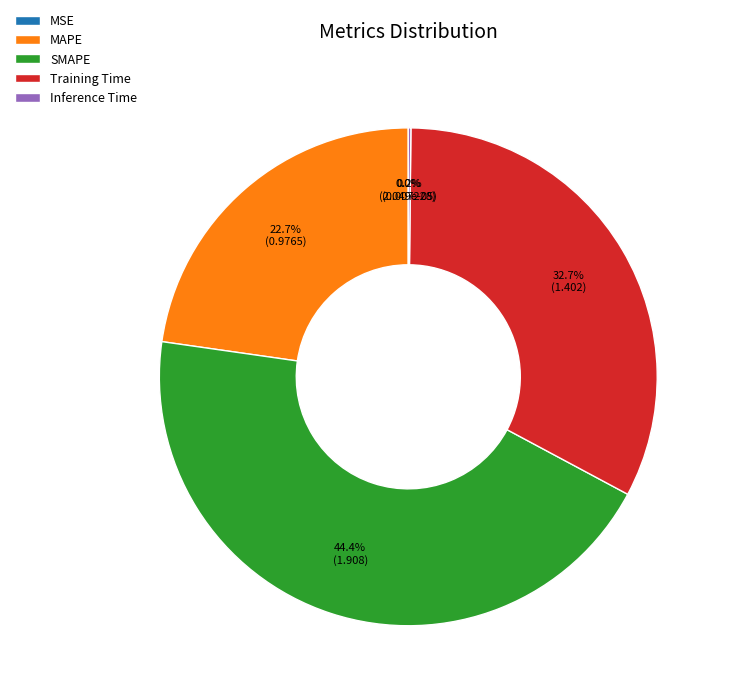

Combined, what portion of the pie is MAPE and Training Time?

55.4%